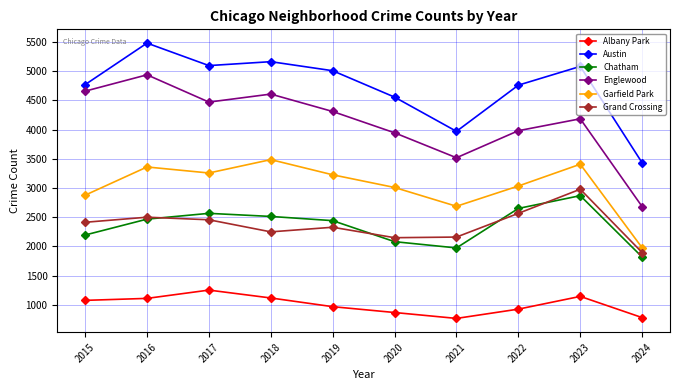

How many values in the Austin series are below 5008?

5